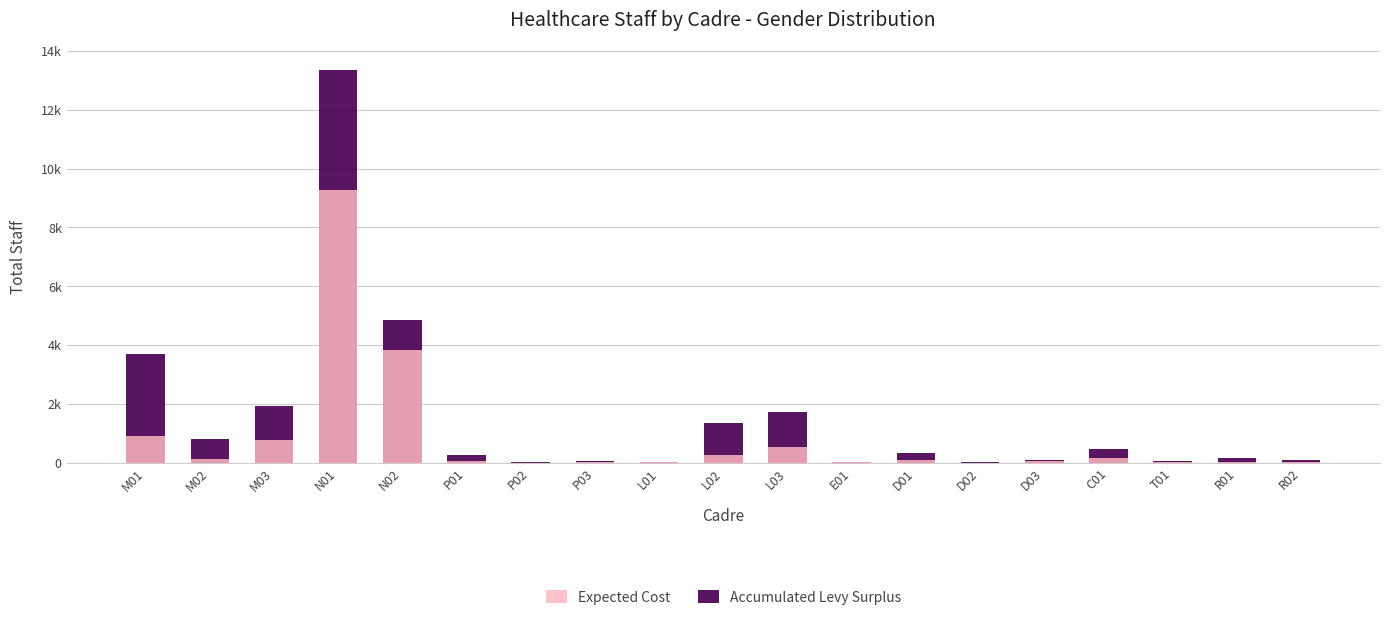

What is the average value of the Expected Cost series?

848